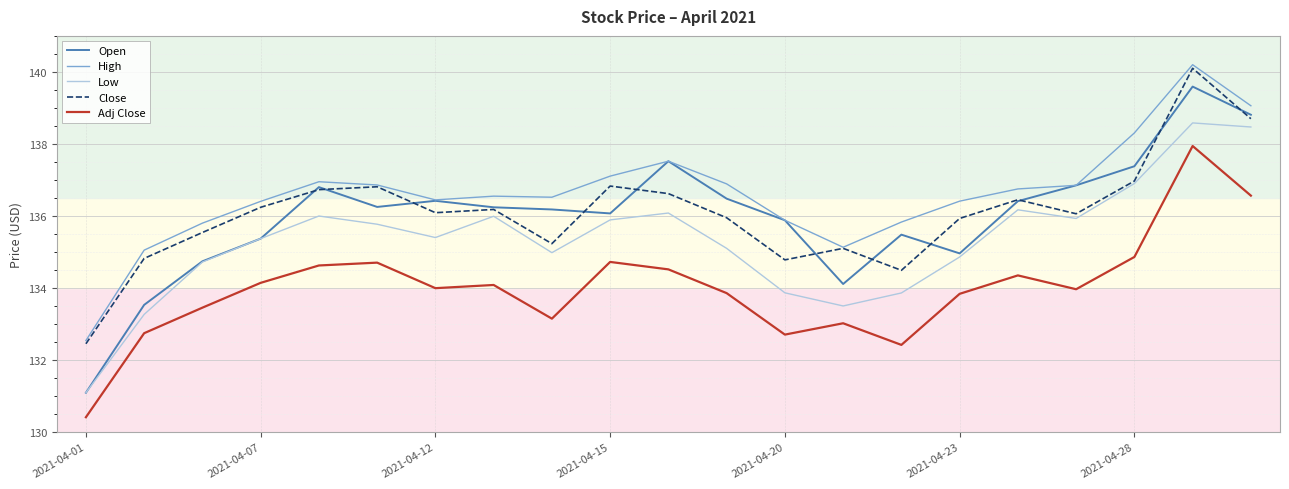

True or false: High and Low cross at least once.

False